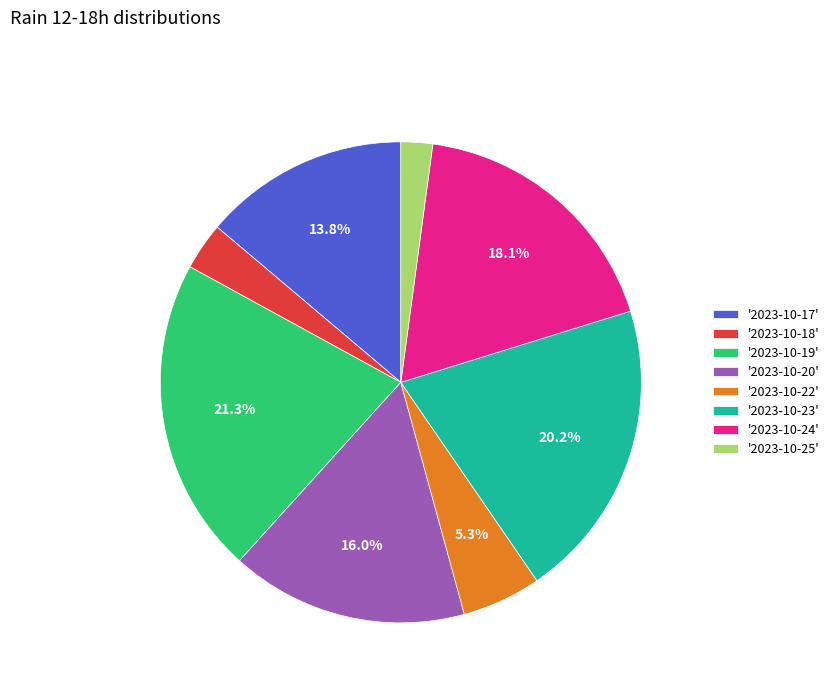

Is there a majority slice in this chart?

No